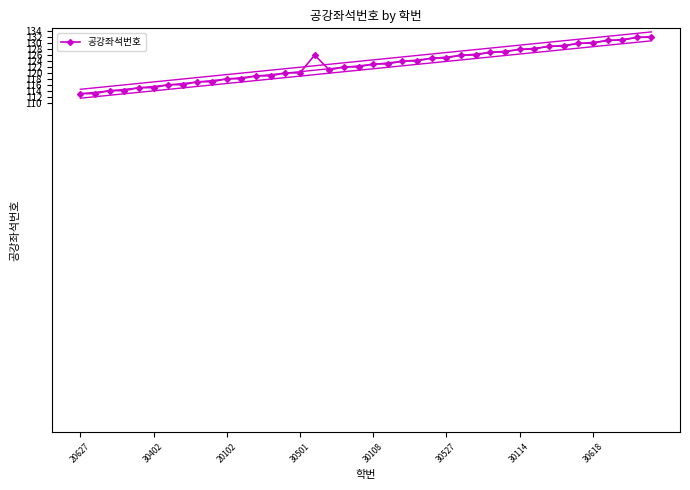

Where is the first local maximum?

16